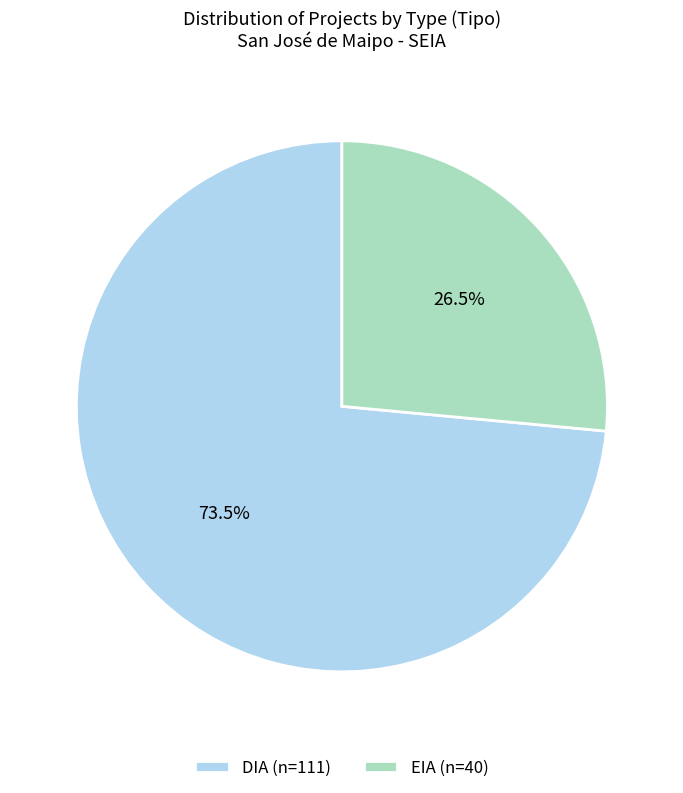

Count the number of slices in the pie.

2